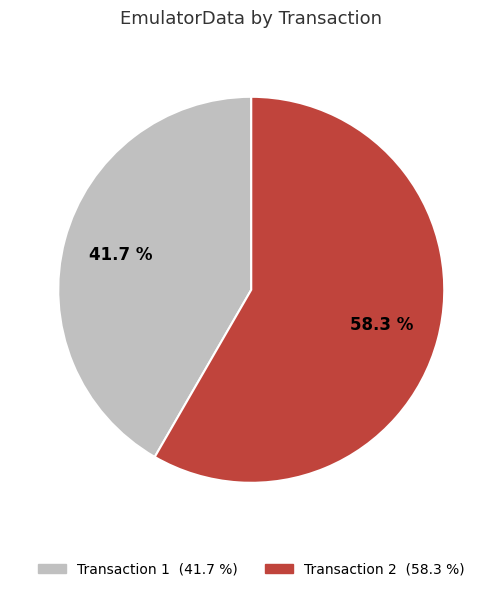

Does any single category account for the majority?

Yes